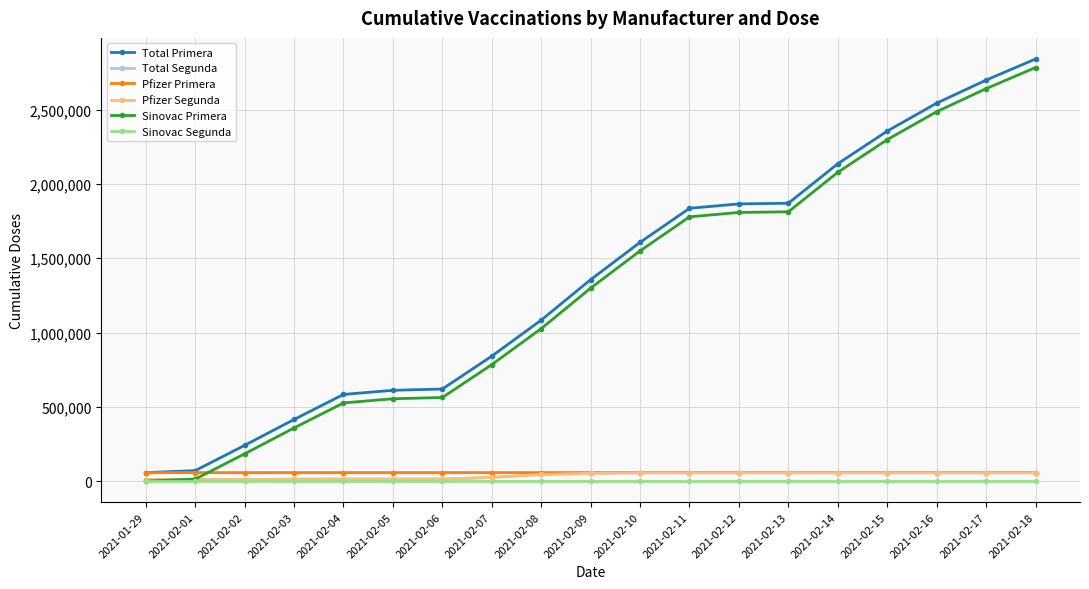

Reading left to right, extract all data points from this chart.

Total Primera: 57023	70212	240554	414600	583228	611101	619736	841166	1083614	1356095	1607344	1836541	1866047	1870512	2136344	2356338	2544340	2699576	2841681
Total Segunda: 10405	10411	10411	12519	13189	13194	13194	24965	44328	52657	55532	55740	55774	55774	55774	55784	55784	55784	55784
Pfizer Primera: 57023	57023	57023	57043	57061	57061	57061	57079	57169	57268	57454	57599	57599	57599	57600	57600	57600	57601	57601
Pfizer Segunda: 10405	10411	10411	12519	13189	13194	13194	24965	44328	52657	55532	55740	55774	55774	55774	55784	55784	55784	55784
Sinovac Primera: 0	13189	183531	357557	526167	554040	562675	784087	1026445	1298827	1549890	1778942	1808448	1812913	2078744	2298738	2486740	2641975	2784080
Sinovac Segunda: 0	0	0	0	0	0	0	0	0	0	0	0	0	0	0	0	0	0	0